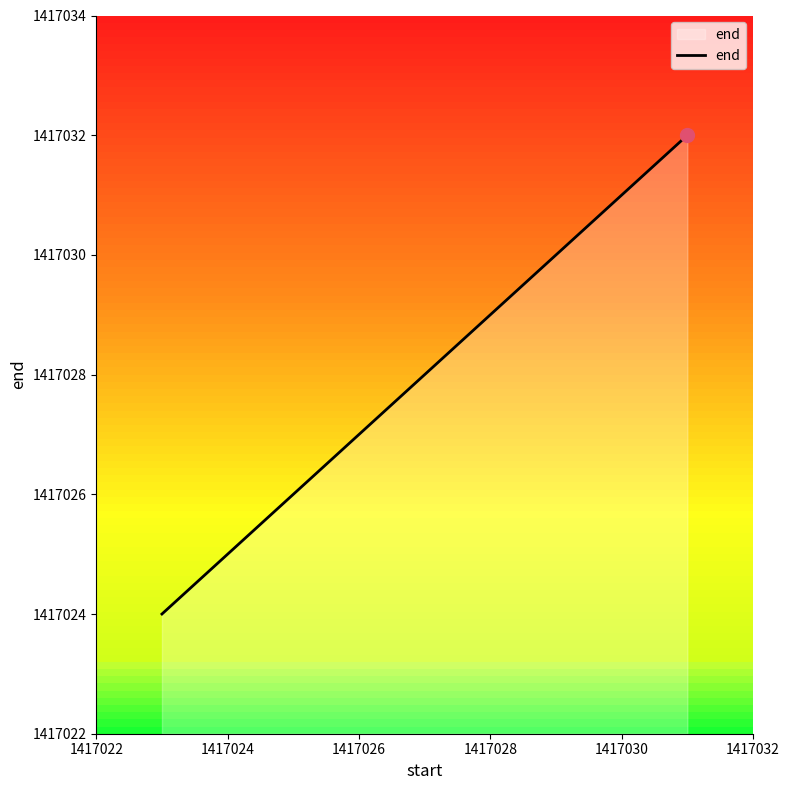

True or false: there are more than 0 points higher than both neighbors.

False